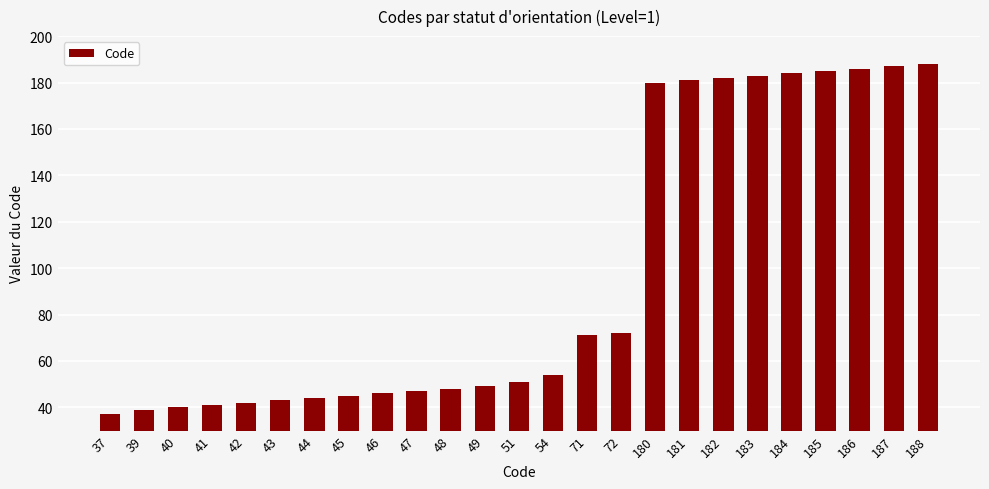

How many values are below 51?

12